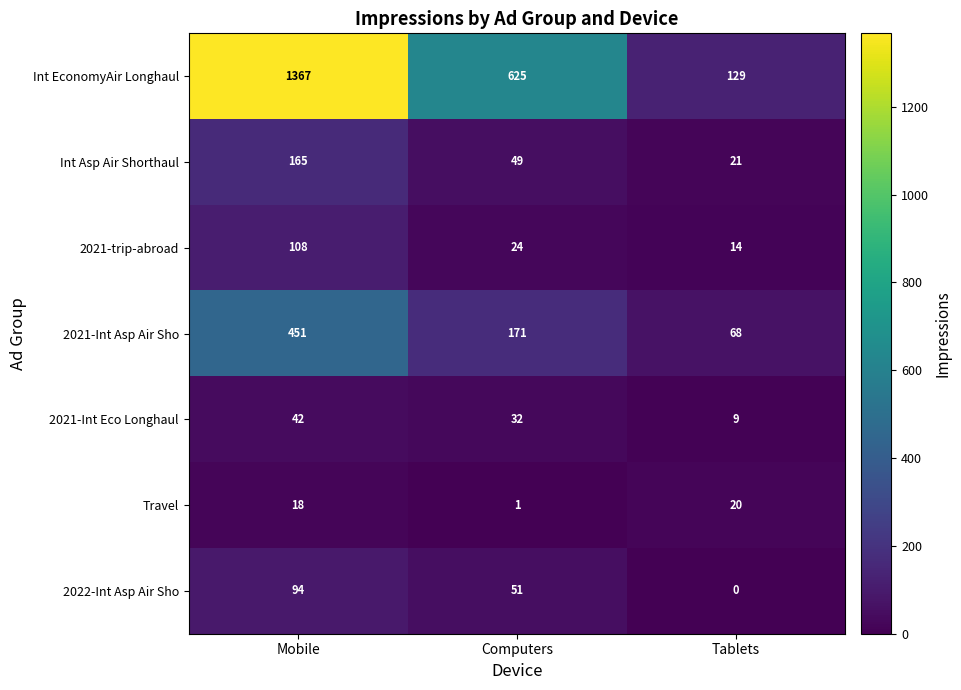

Count the number of data series in this chart.

7